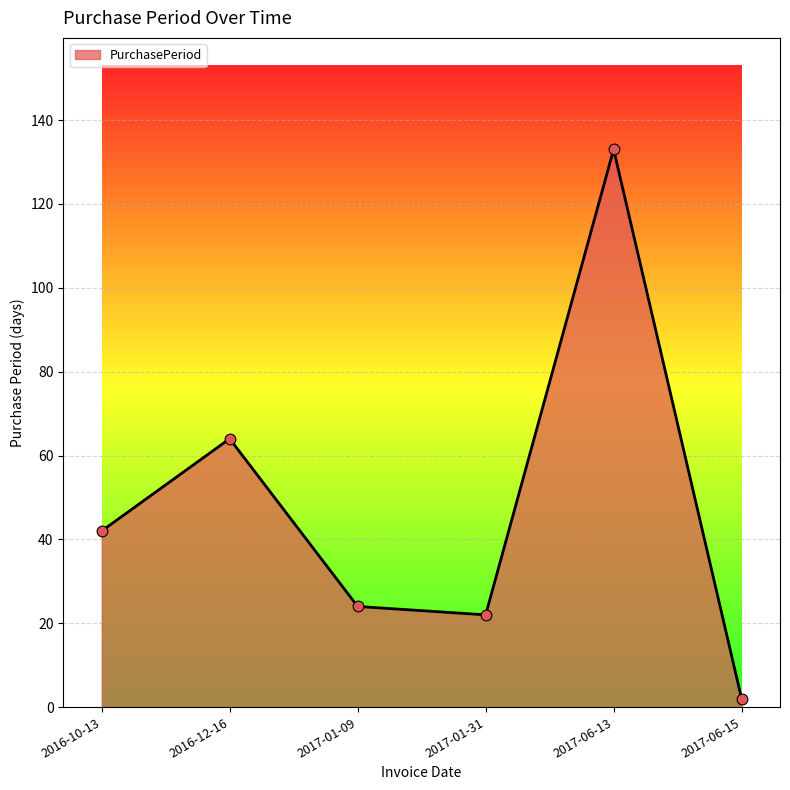

What is the ratio of the value at 2016-12-16 to the value at 2017-01-09?

2.7